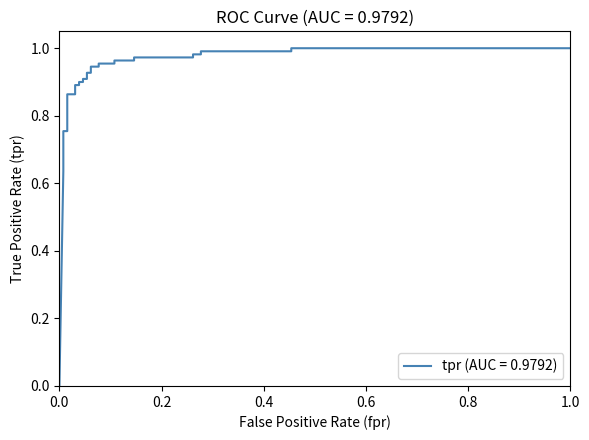

What is the sum of all values?

26.2